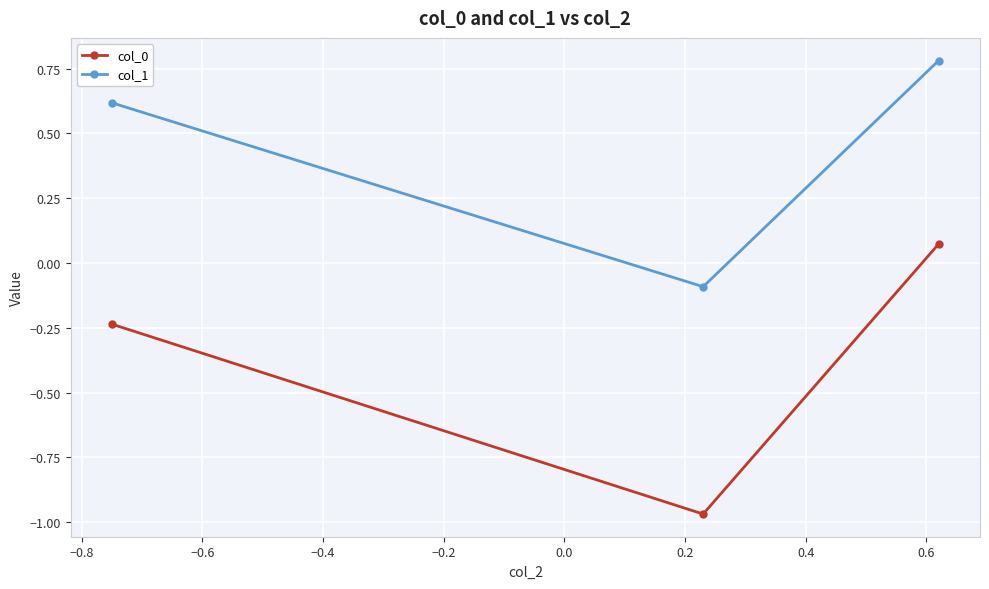

How many col_1 values are between 0 and 1?

2